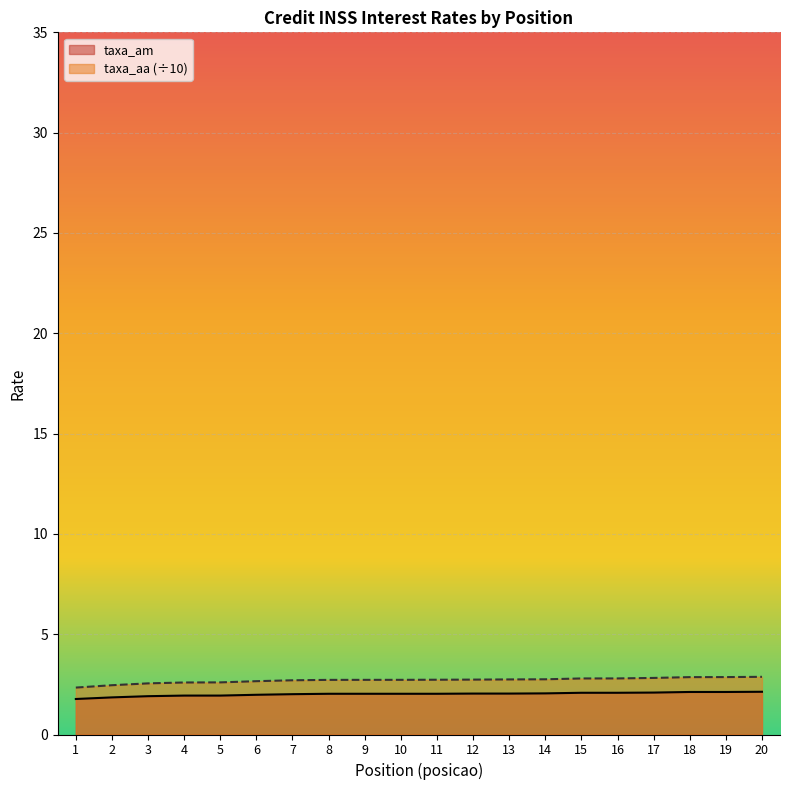

What is the value of the taxa_am point at the 10th from the left?

2.0